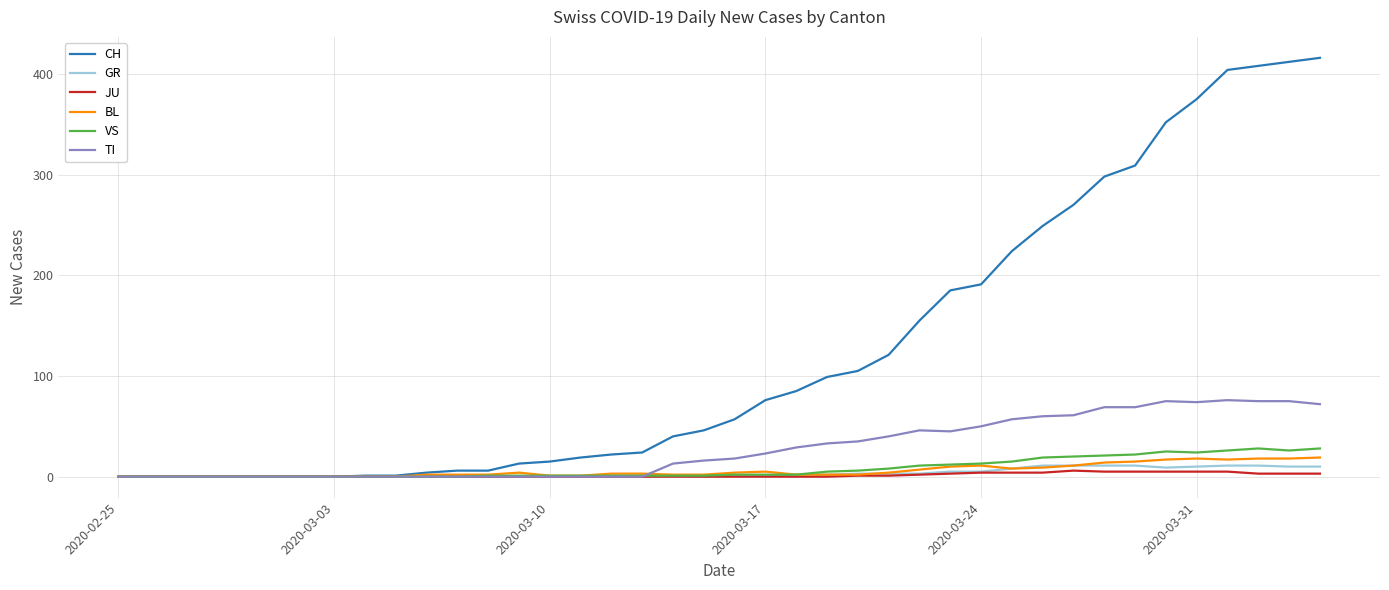

Which series has the largest total across all categories?

CH